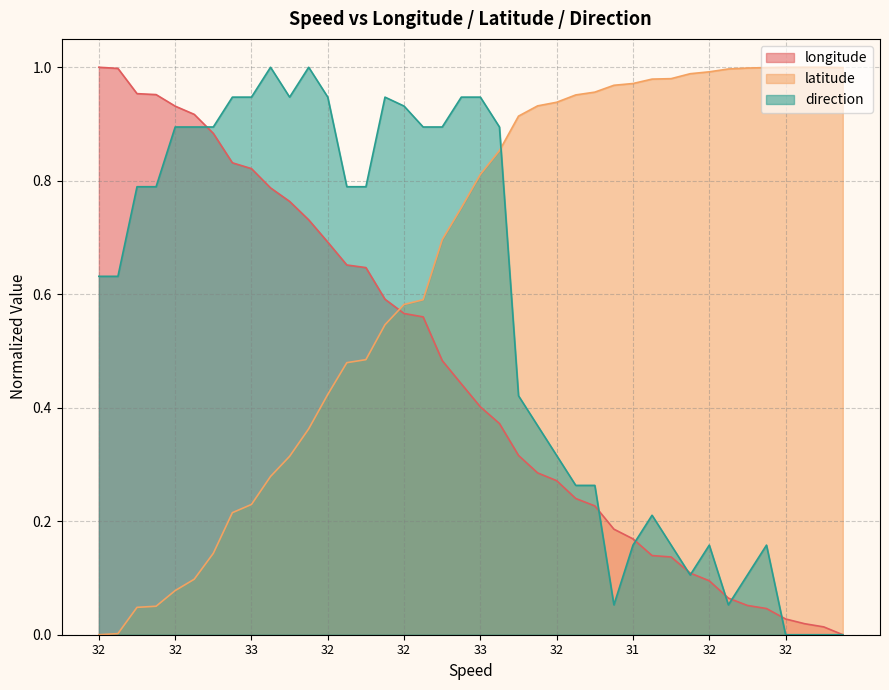

How many values in direction are above zero?

36